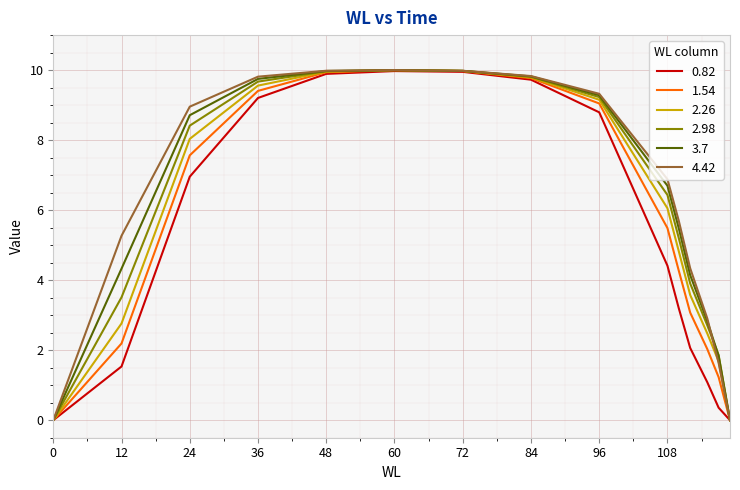

What is the maximum value for 0.82?

10.0